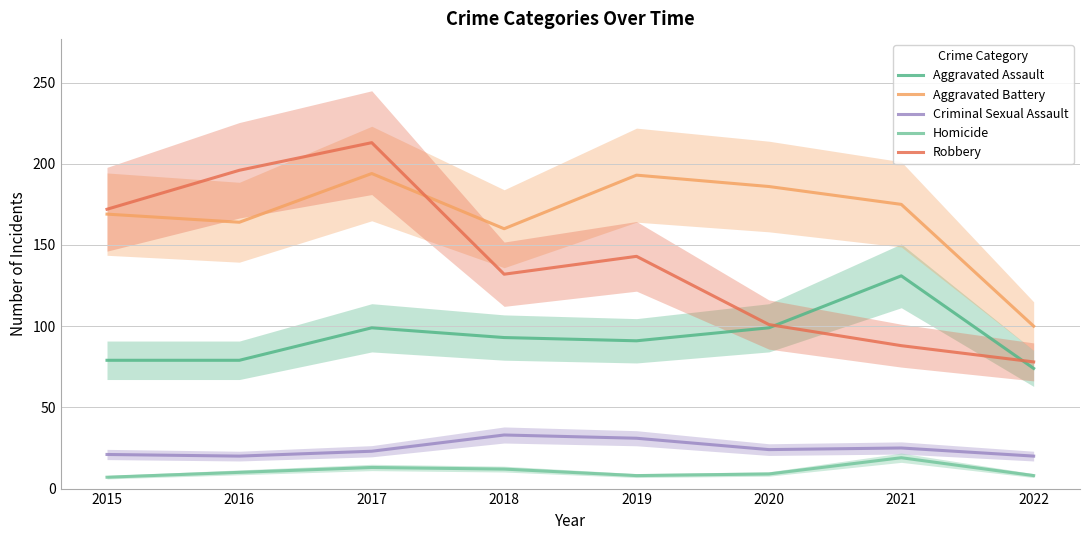

List the series in order of their peak value, highest first.

Robbery, Aggravated Battery, Aggravated Assault, Criminal Sexual Assault, Homicide